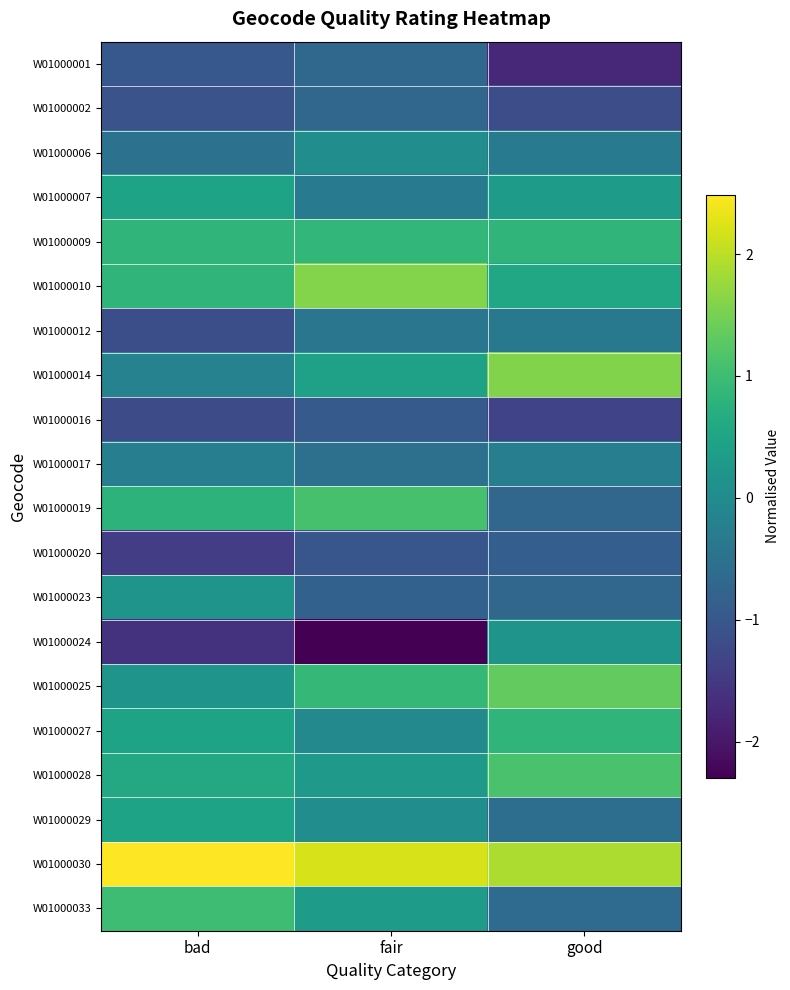

Reading left to right, extract all data points from this chart.

W01000001: bad=-1.0	fair=-0.7	good=-1.7
W01000002: bad=-1.1	fair=-0.7	good=-1.2
W01000006: bad=-0.5	fair=0.1	good=-0.3
W01000007: bad=0.5	fair=-0.3	good=0.3
W01000009: bad=0.8	fair=0.9	good=0.8
W01000010: bad=0.8	fair=1.6	good=0.6
W01000012: bad=-1.1	fair=-0.4	good=-0.4
W01000014: bad=-0.2	fair=0.4	good=1.6
W01000016: bad=-1.2	fair=-0.9	good=-1.3
W01000017: bad=-0.3	fair=-0.5	good=-0.3
W01000019: bad=0.8	fair=1.1	good=-0.7
W01000020: bad=-1.4	fair=-1.0	good=-0.9
W01000023: bad=0.2	fair=-0.8	good=-0.7
W01000024: bad=-1.6	fair=-2.3	good=0.2
W01000025: bad=0.2	fair=0.9	good=1.3
W01000027: bad=0.5	fair=-0.0	good=0.8
W01000028: bad=0.6	fair=0.3	good=1.1
W01000029: bad=0.5	fair=0.1	good=-0.6
W01000030: bad=2.5	fair=2.2	good=1.9
W01000033: bad=1.0	fair=0.3	good=-0.6